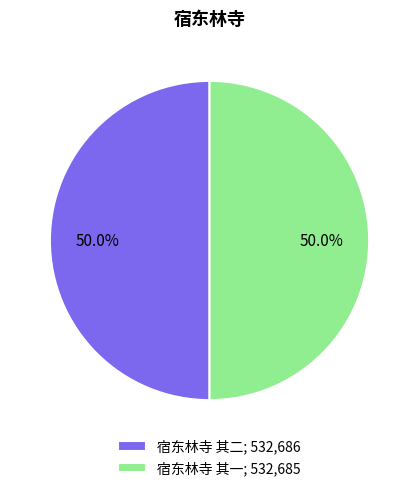

True or false: 宿东林寺 其一 accounts for 50% of the total.

True